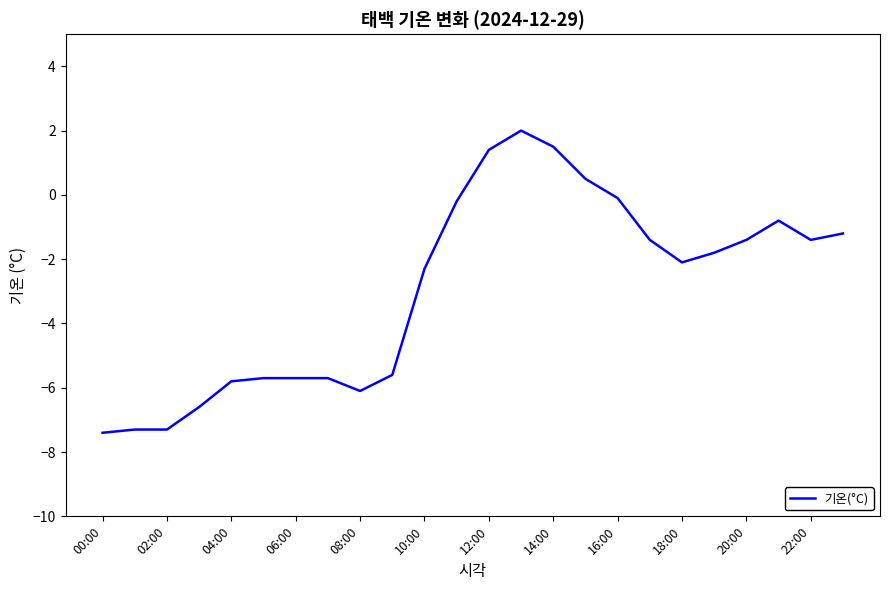

How many values are below zero?

20